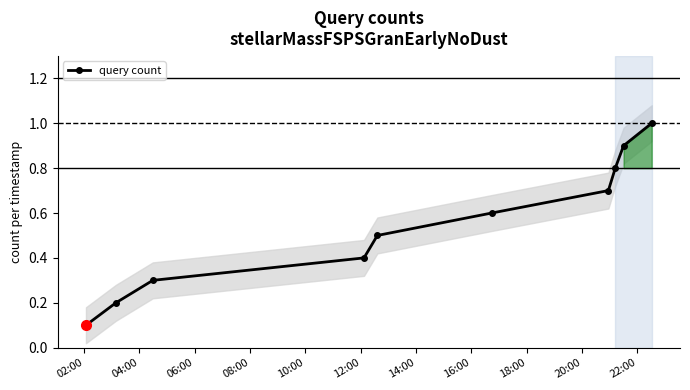

What is the highest value of the query count series?

1.0